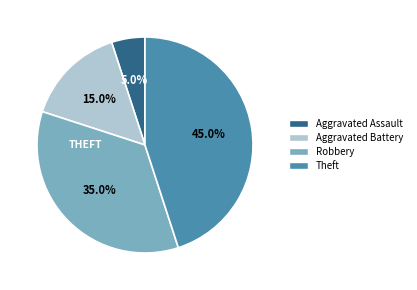

To the nearest percent, what portion does Aggravated Battery represent?

15%